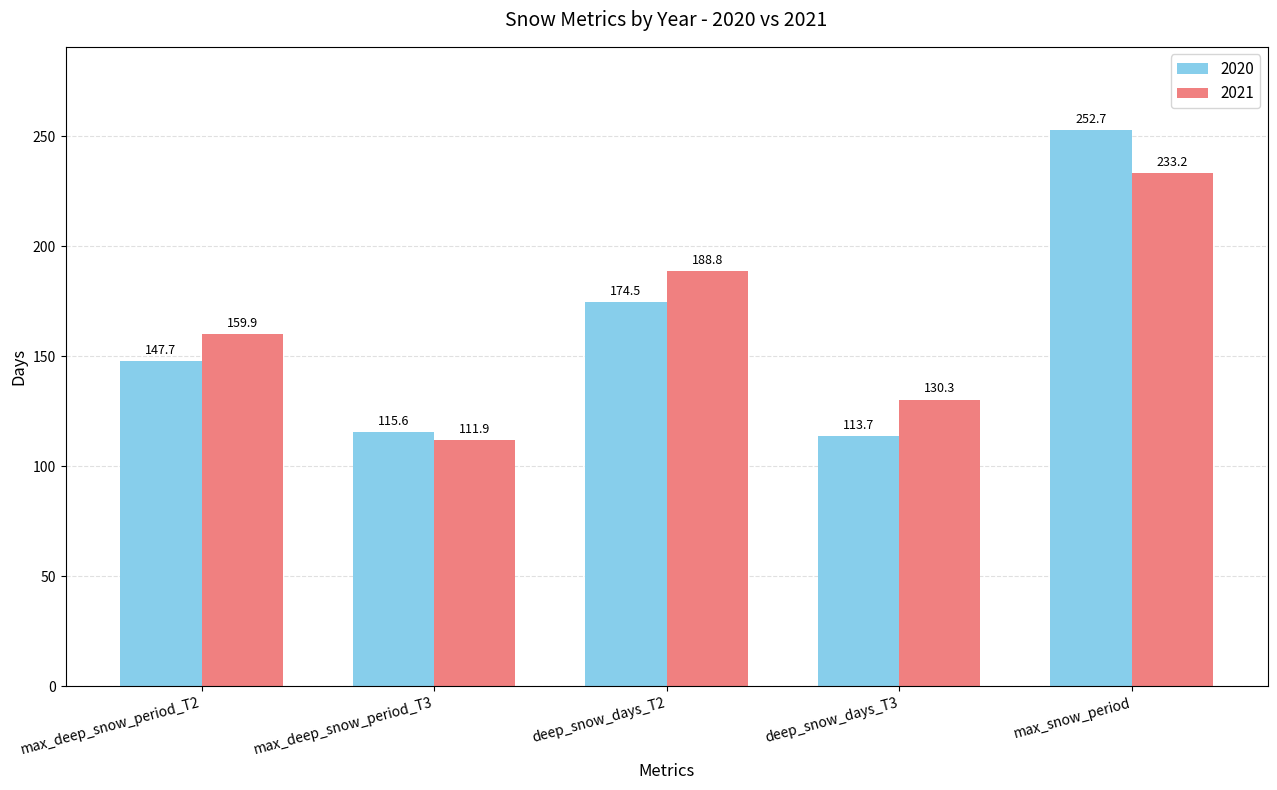

What are all the series names shown in the legend?

2020, 2021